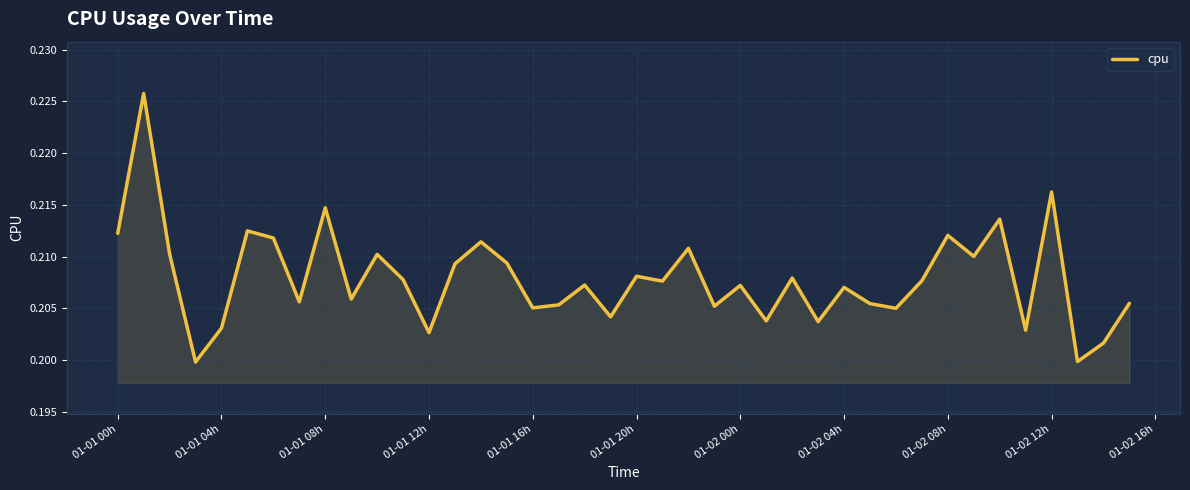

Reading right to left, list all the values displayed in this chart.

0.2	0.2	0.2	0.2	0.2	0.2	0.2	0.2	0.2	0.2	0.2	0.2	0.2	0.2	0.2	0.2	0.2	0.2	0.2	0.2	0.2	0.2	0.2	0.2	0.2	0.2	0.2	0.2	0.2	0.2	0.2	0.2	0.2	0.2	0.2	0.2	0.2	0.2	0.2	0.2